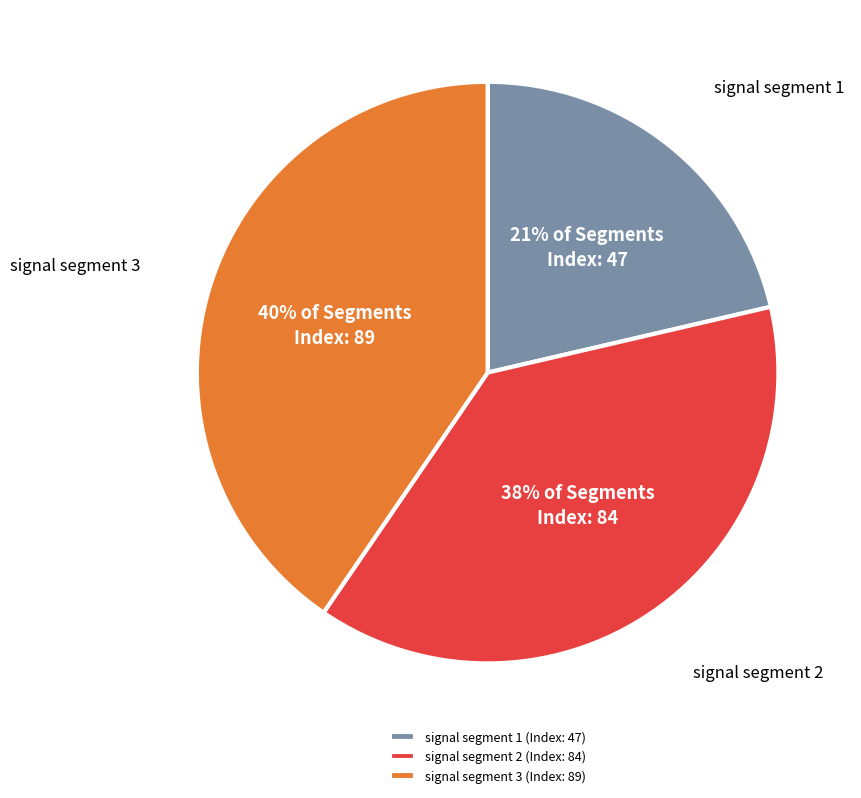

How many segments does this pie chart have?

3